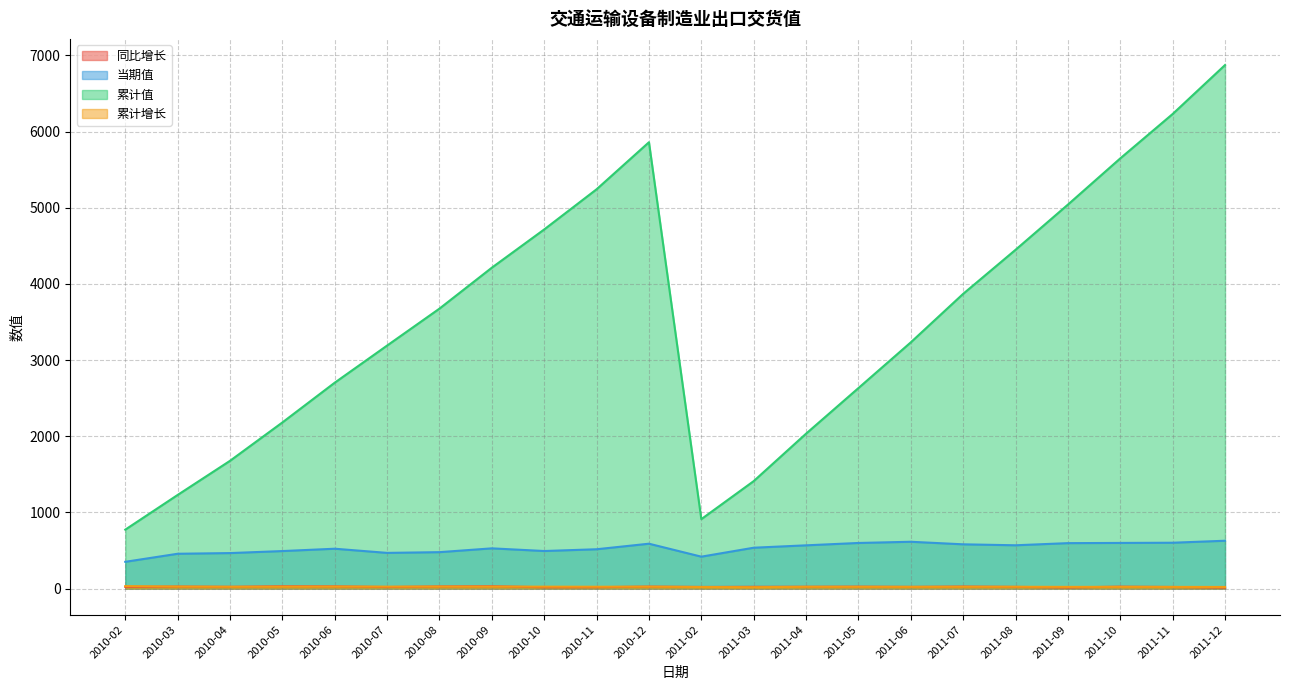

Is the value of 当期值 at 2010-08 greater than the value of 同比增长 at 2010-12?

Yes